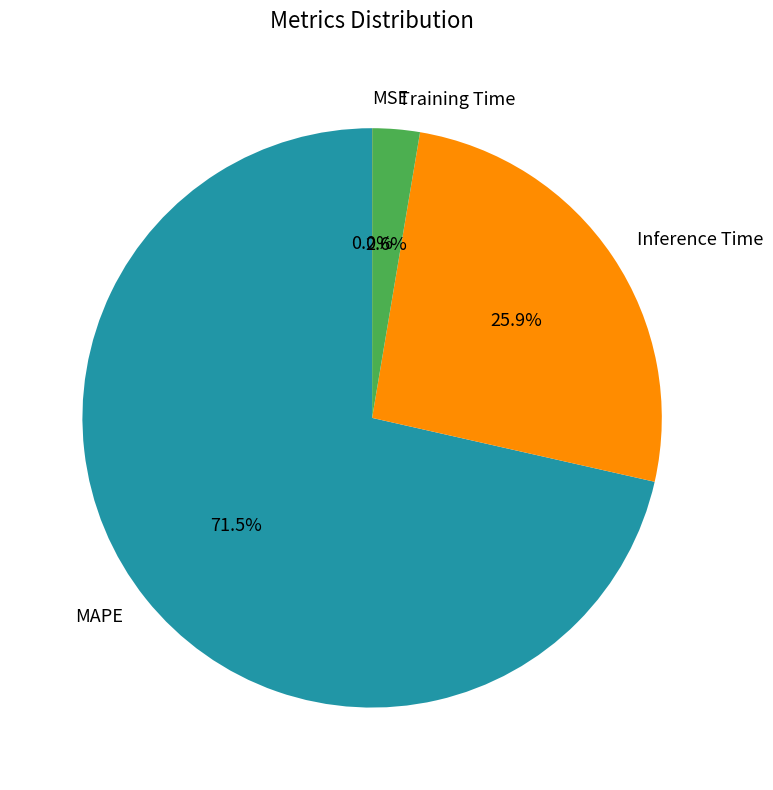

Which category accounts for the majority?

MAPE